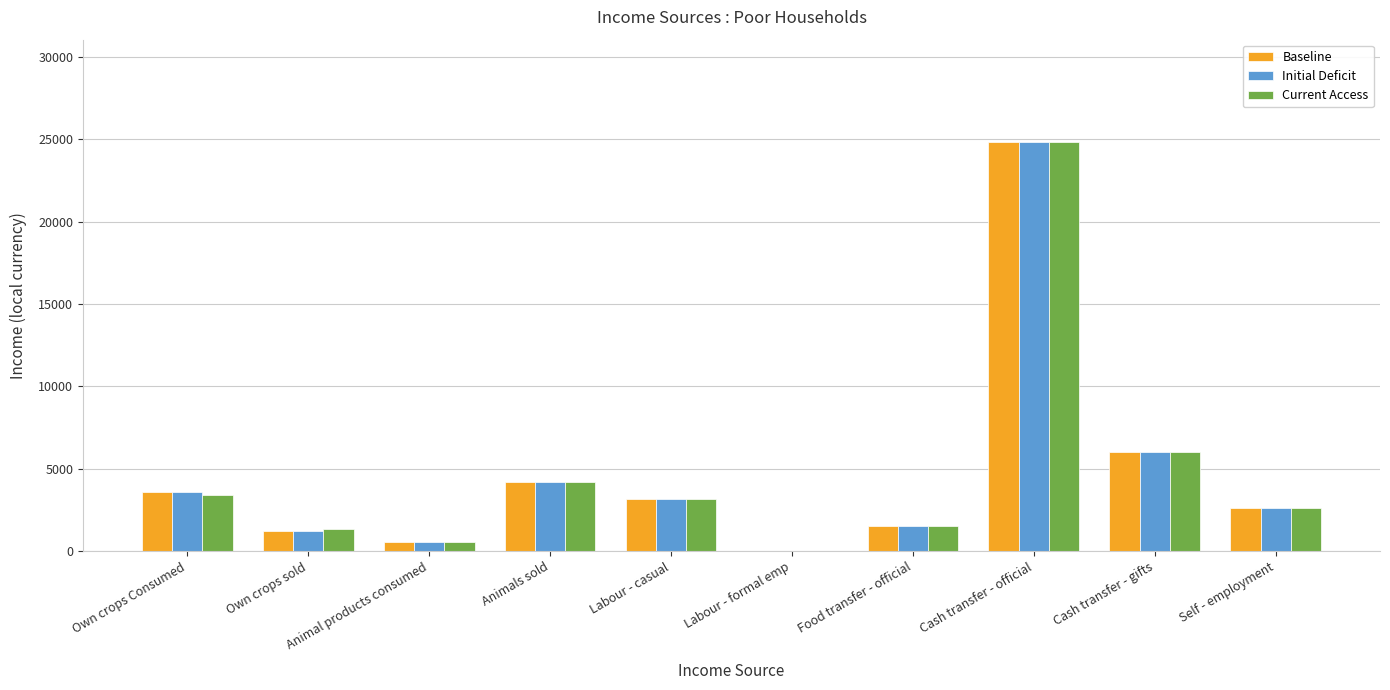

Is the value of Initial Deficit at Cash transfer - gifts greater than the value of Baseline at Own crops Consumed?

Yes